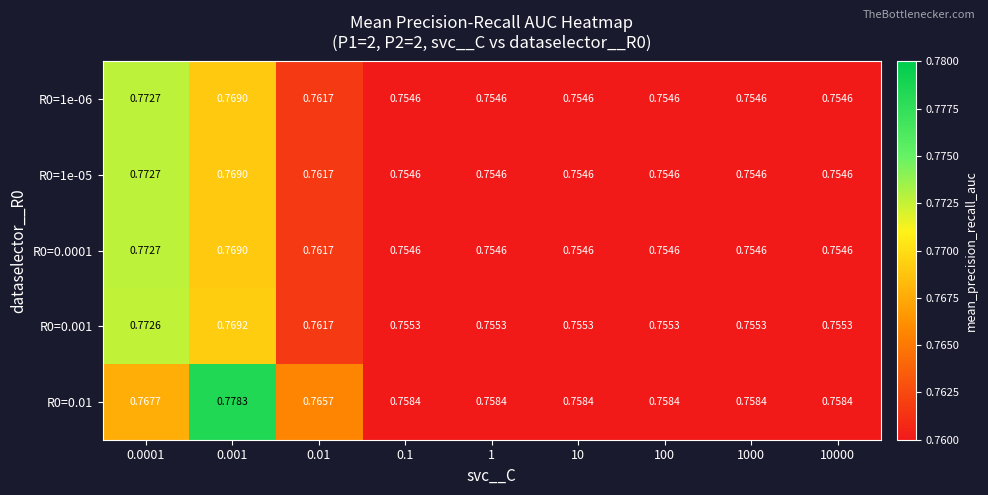

Is the value of R0=0.001 at 10000 greater than the value of R0=1e-05 at 0.1?

Yes